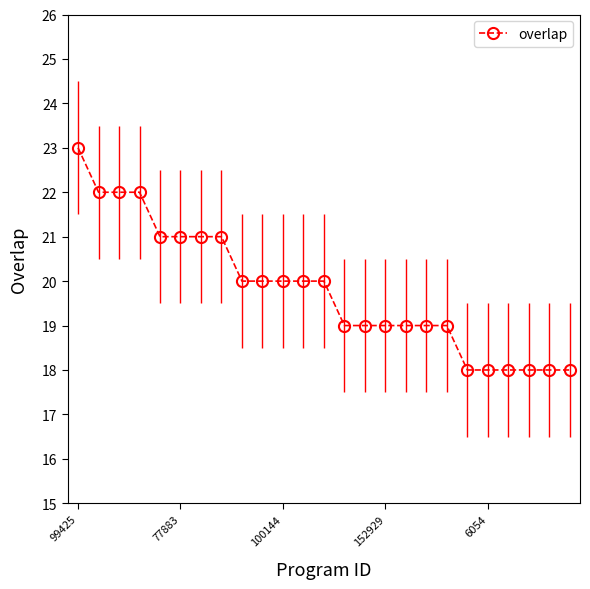

How many series are shown in this chart?

1